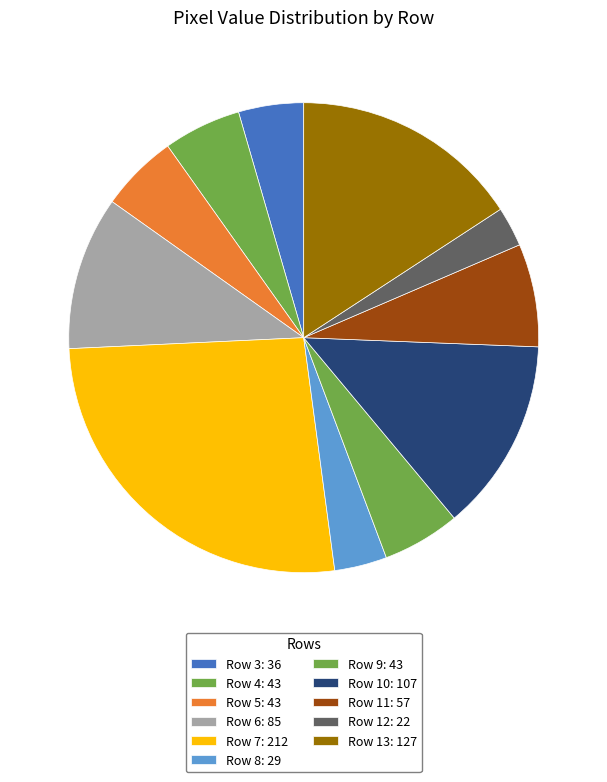

How many segments does this pie chart have?

11